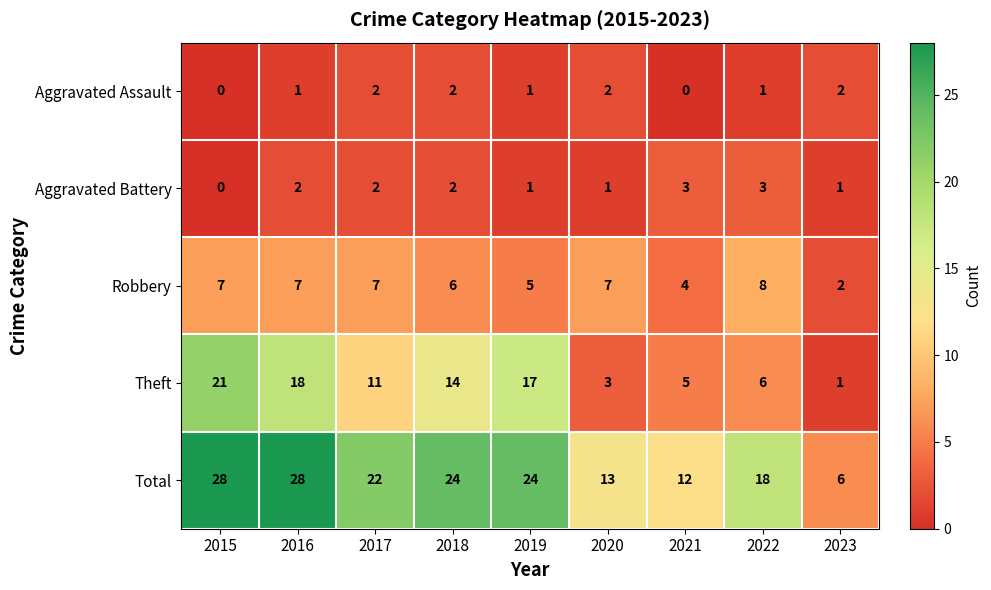

At which label does Theft first exceed 11?

2015